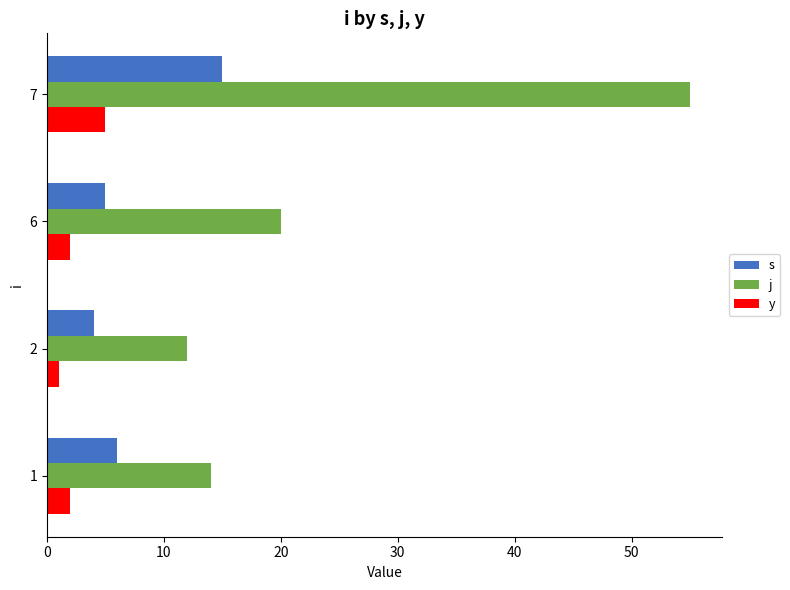

Which series changed the most between 2 and 7?

j